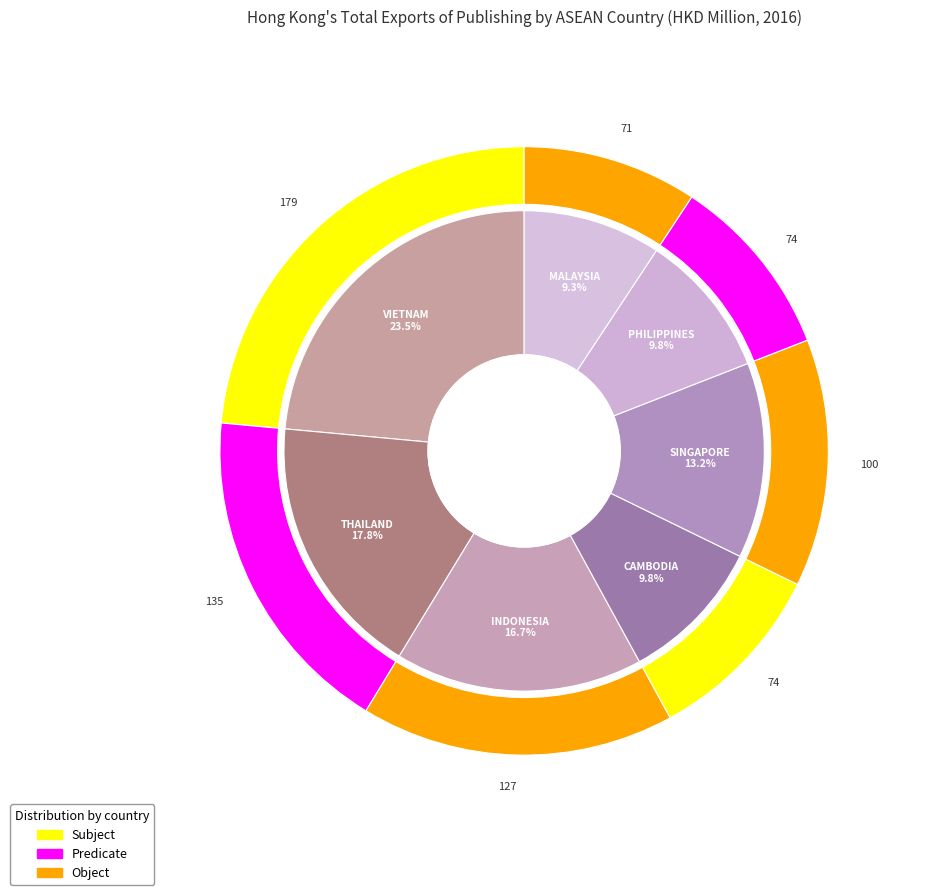

Rank the categories by value from lowest to highest.

MALAYSIA, PHILIPPINES, CAMBODIA, SINGAPORE, INDONESIA, THAILAND, VIETNAM